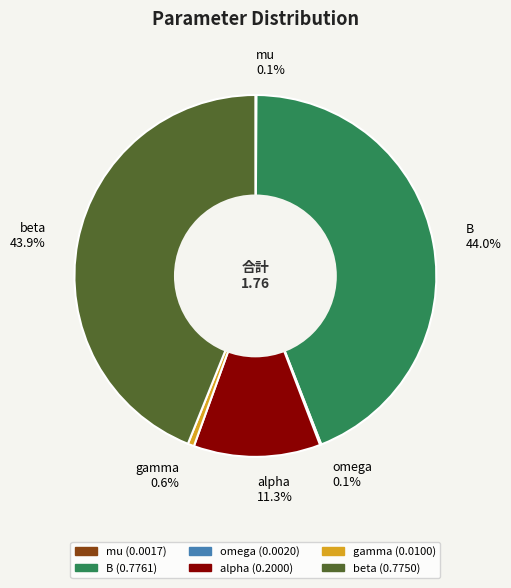

What percentage is the B slice, to the nearest percent?

44%